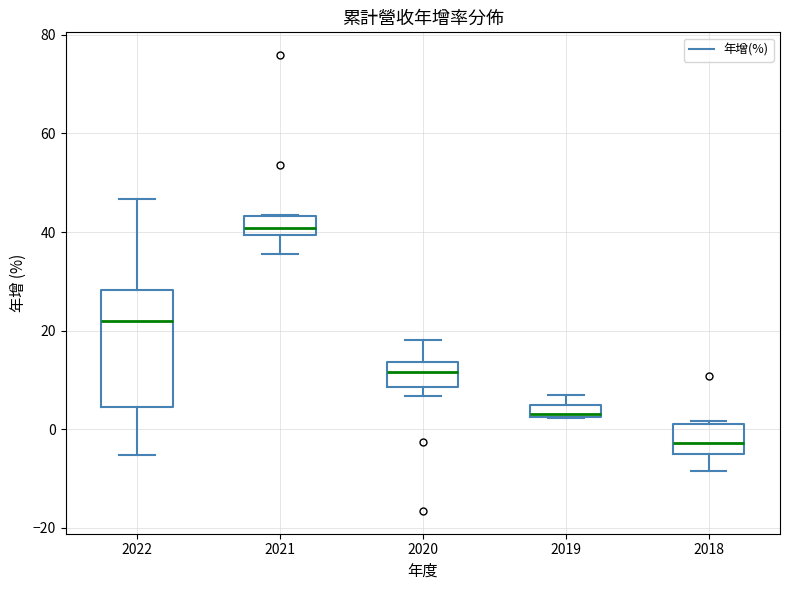

Where does the median line of the box at x = 2022 sit on the y-axis? The values are not printed on the chart, so give them approximately, as read against the axis.

22